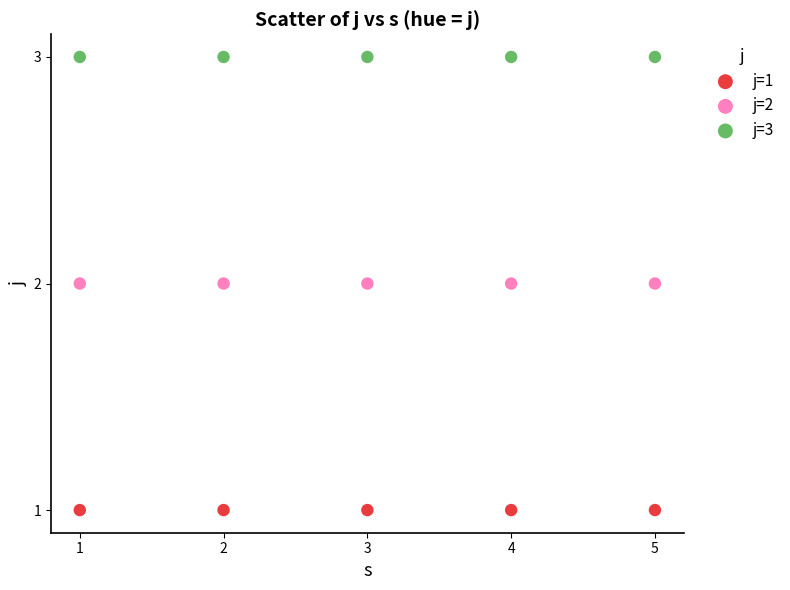

What are all the series names shown in the legend?

j=1, j=2, j=3